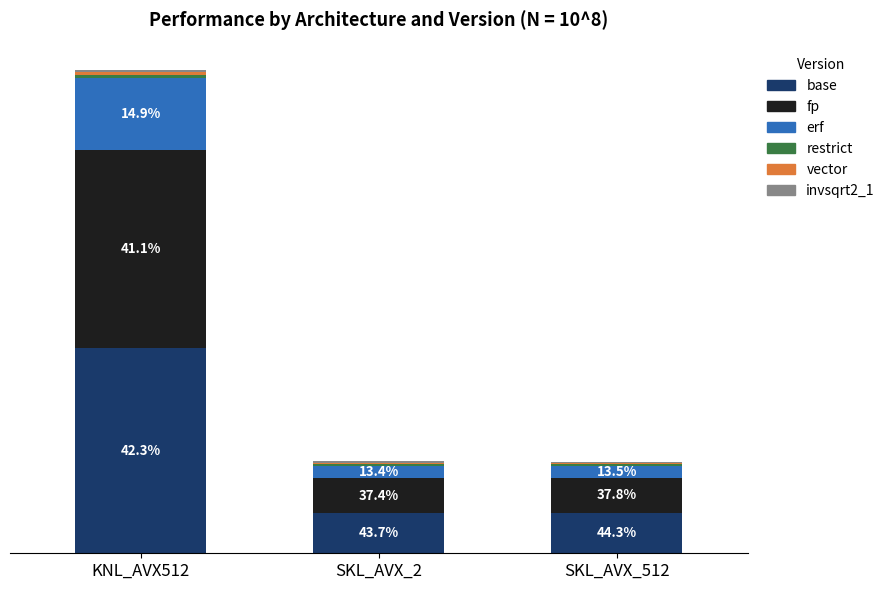

Are the bars grouped side by side (vs. stacked)?

No